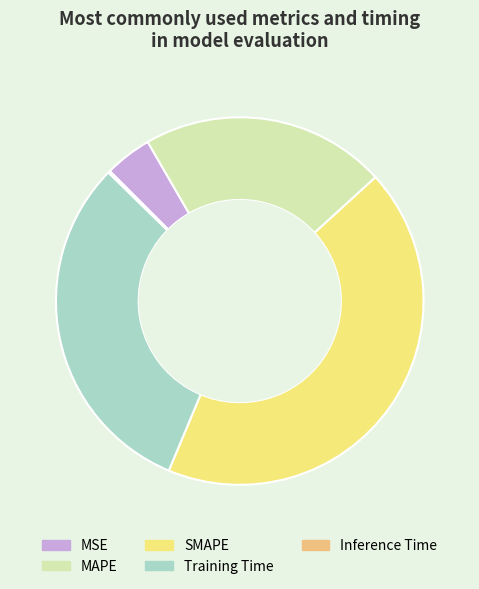

Is it true that SMAPE is 43% of the pie?

True